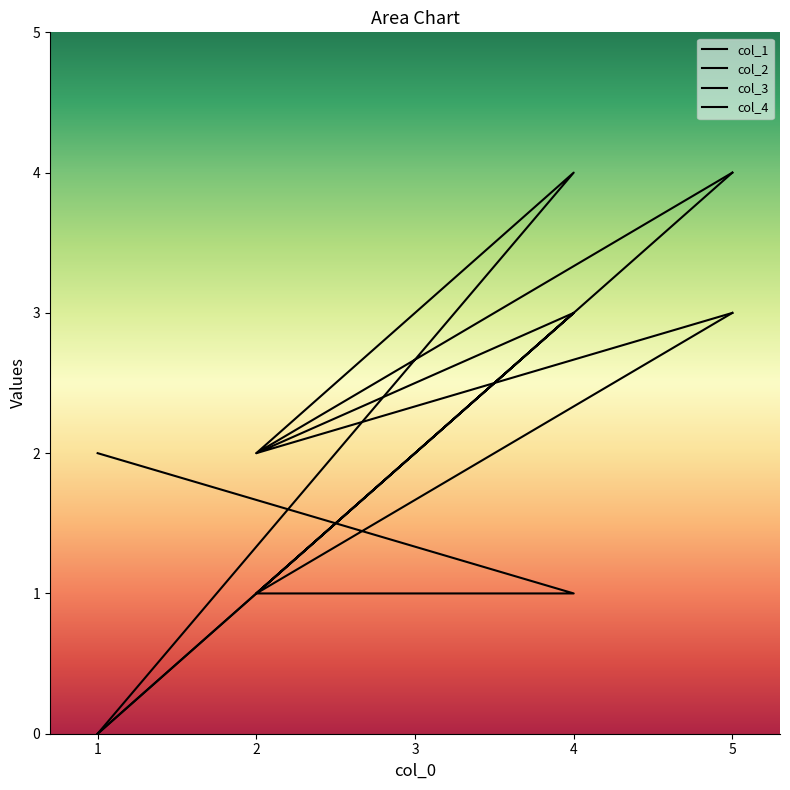

Is this an area chart (filled region under the line)?

No